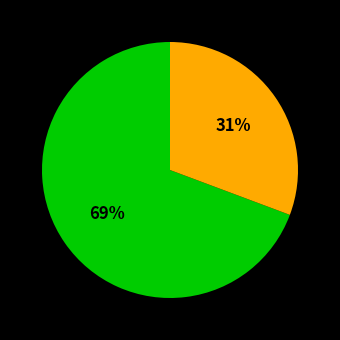

Does any single category account for the majority?

Yes